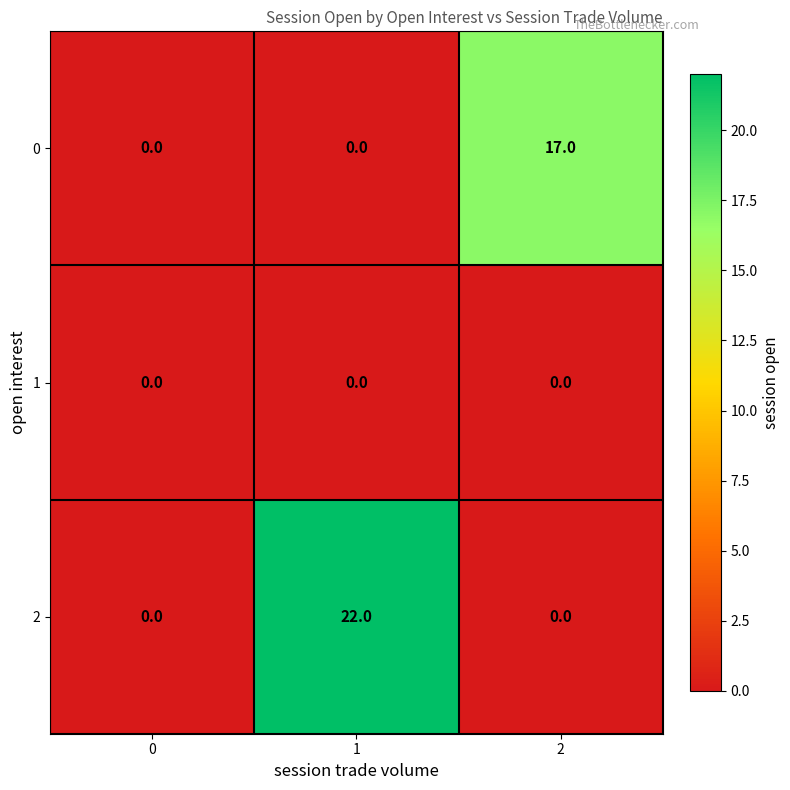

Rank the series by their maximum value, from highest to lowest.

2, 0, 1